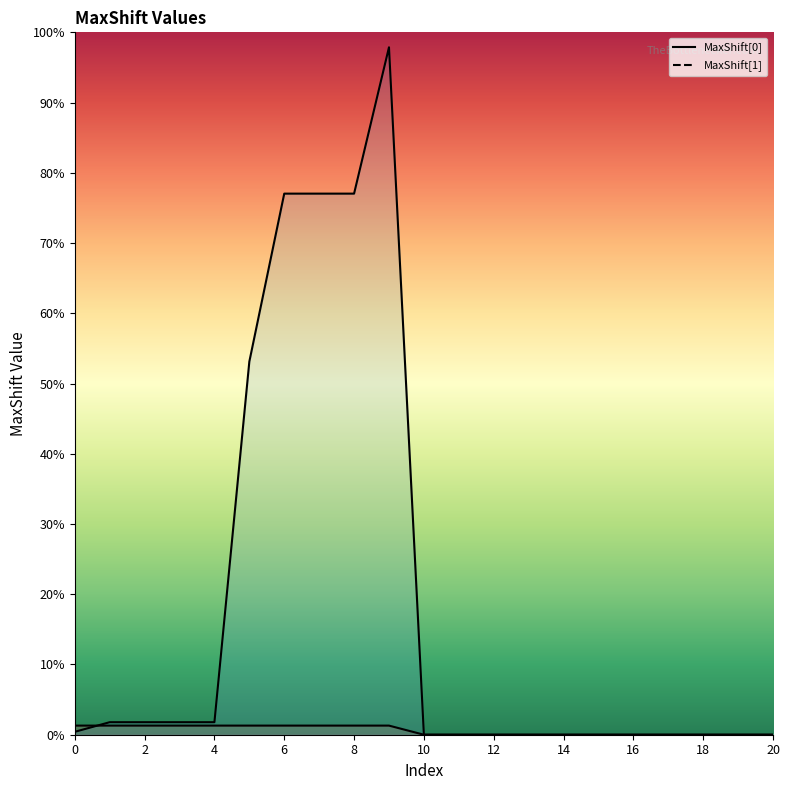

What is the average value of the MaxShift[0] line series?

0.7